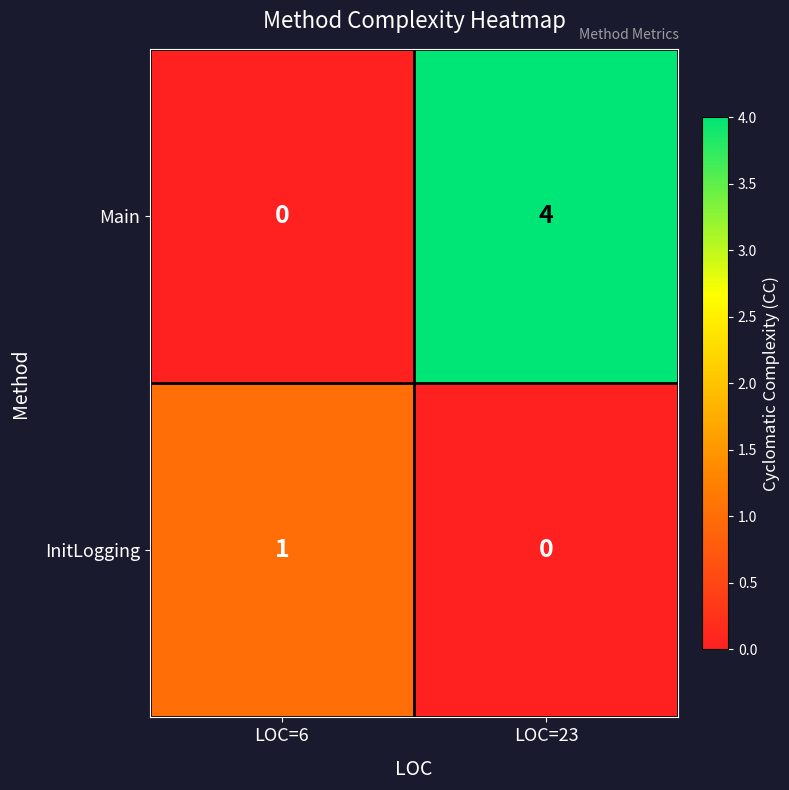

Reading left to right, what are all the values shown in this chart?

Main: LOC=6=0	LOC=23=4
InitLogging: LOC=6=1	LOC=23=0